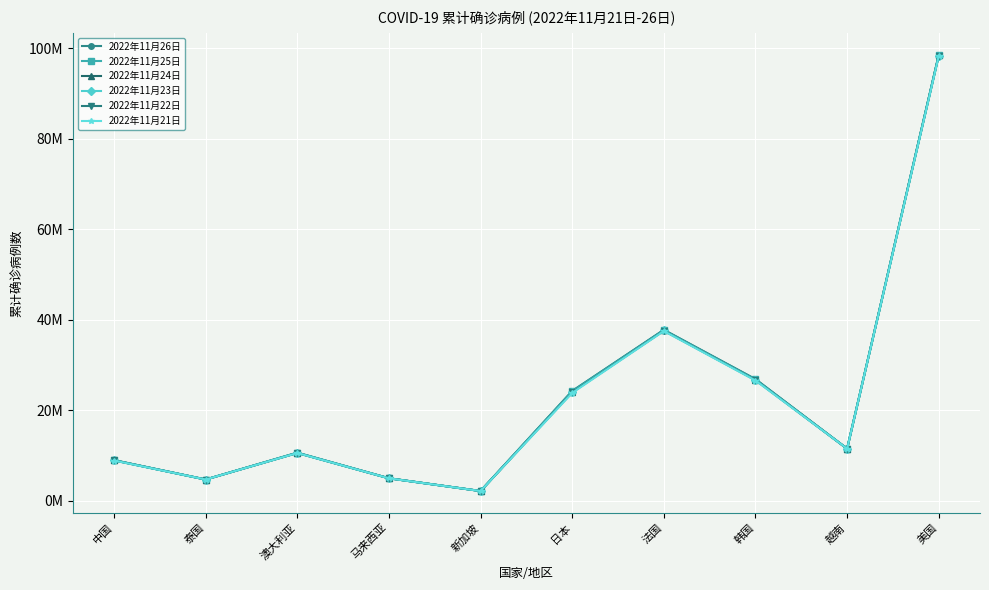

How many values in the 2022年11月23日 series exceed 11512138?

4